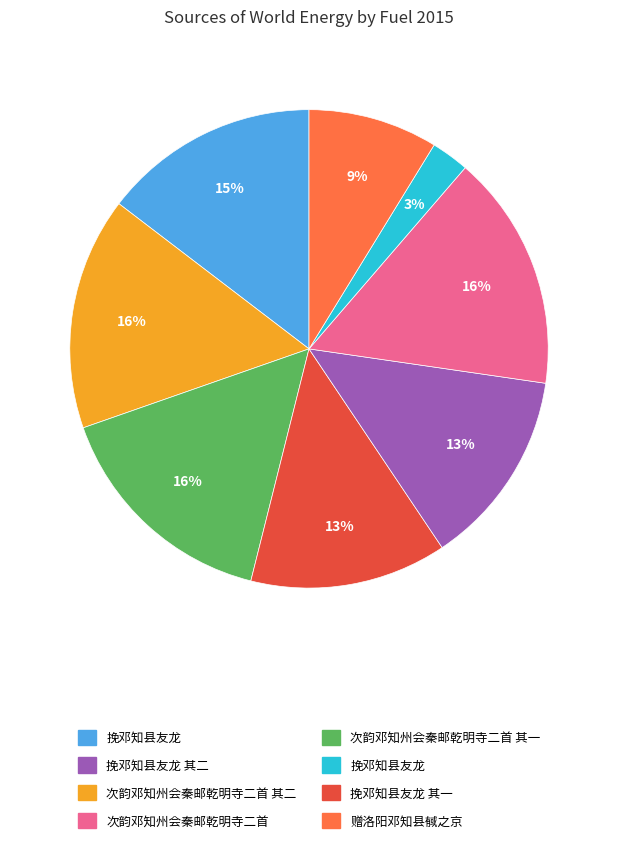

To the nearest percent, what is the average slice percentage?

12%